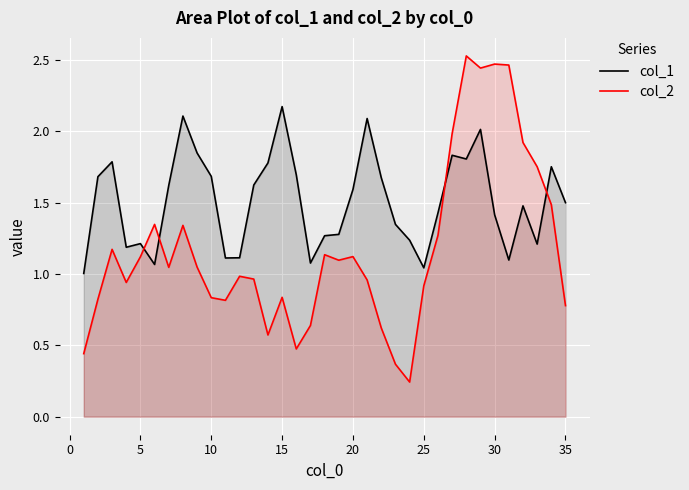

What is the difference between the maximum and minimum values in the col_2 series?

2.3